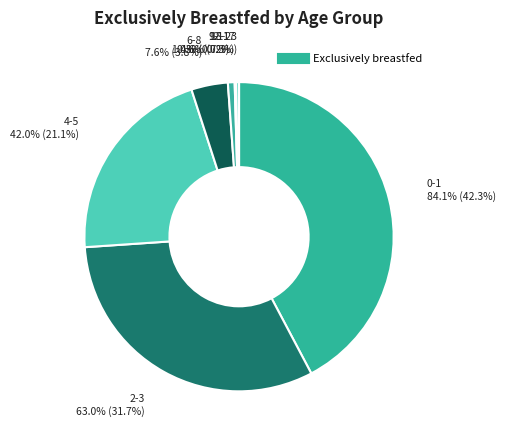

What is the total percentage of 4-5 and 0-1?

63.4%